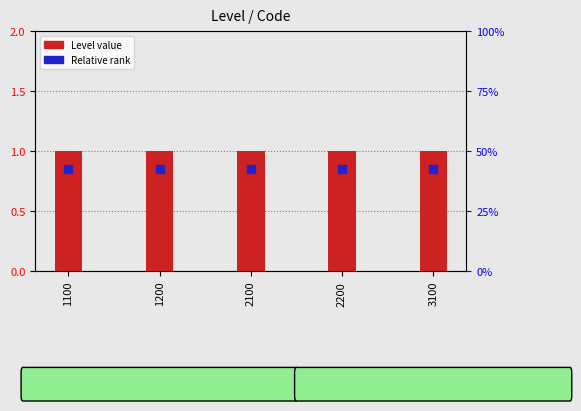

At how many categories does at least one series exceed 0?

5